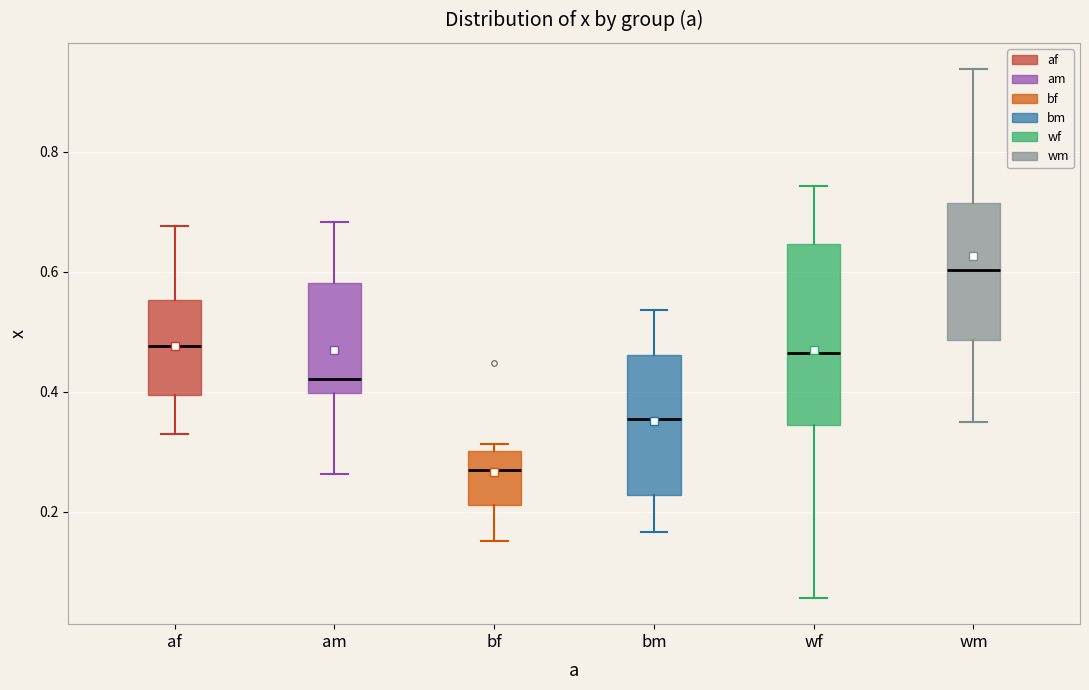

Where is the upper edge of the box for bf on the y-axis? The values are not printed on the chart, so give them approximately, as read against the axis.

0.30